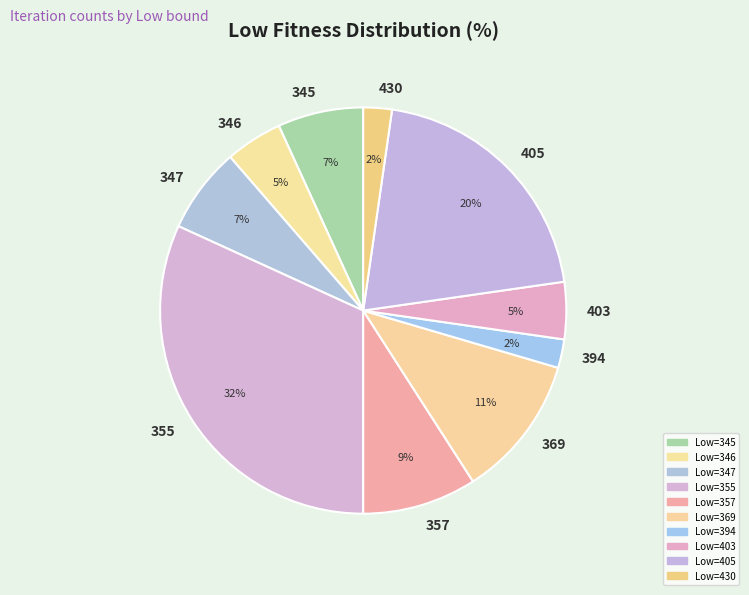

To the nearest percent, what is the difference between the 394 and 357 slice percentages?

7%